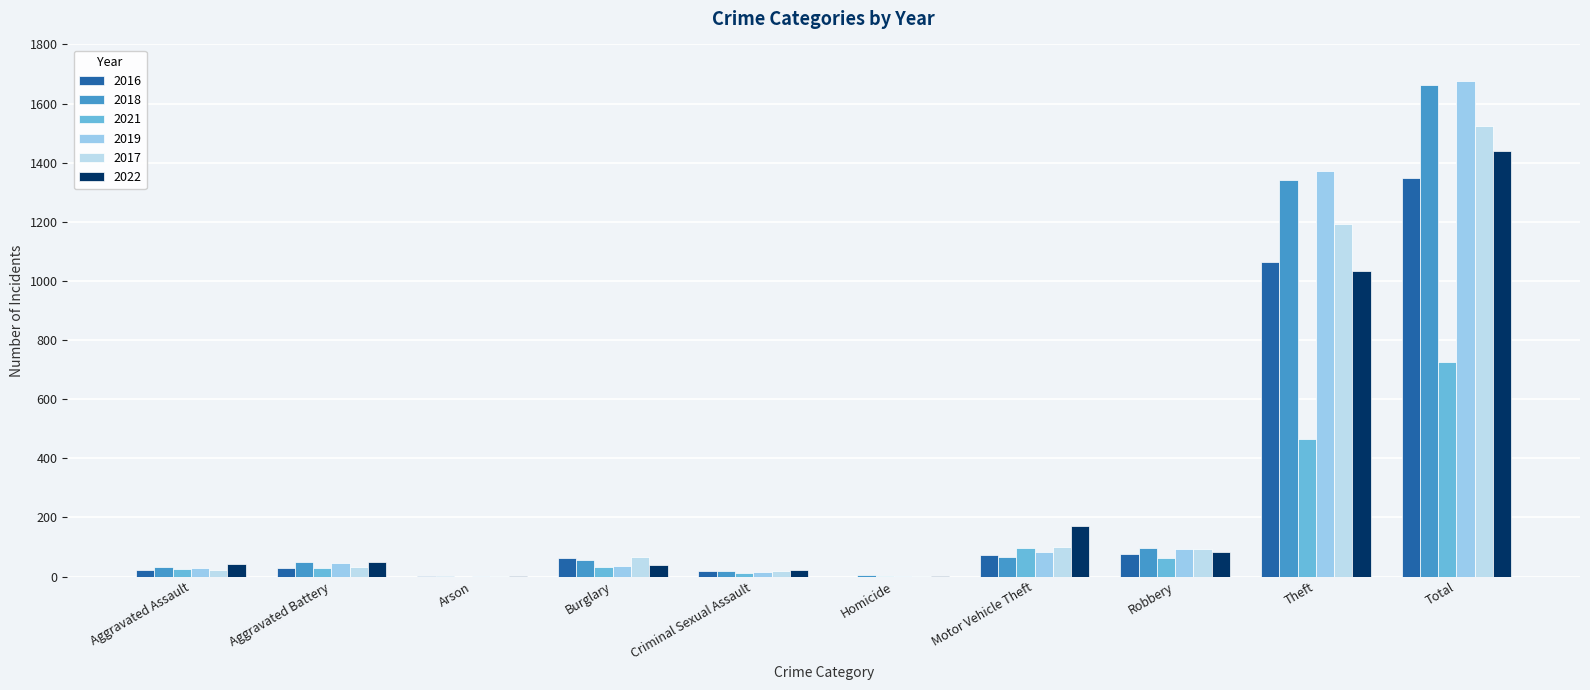

What is the average value of the 2016 series?

270